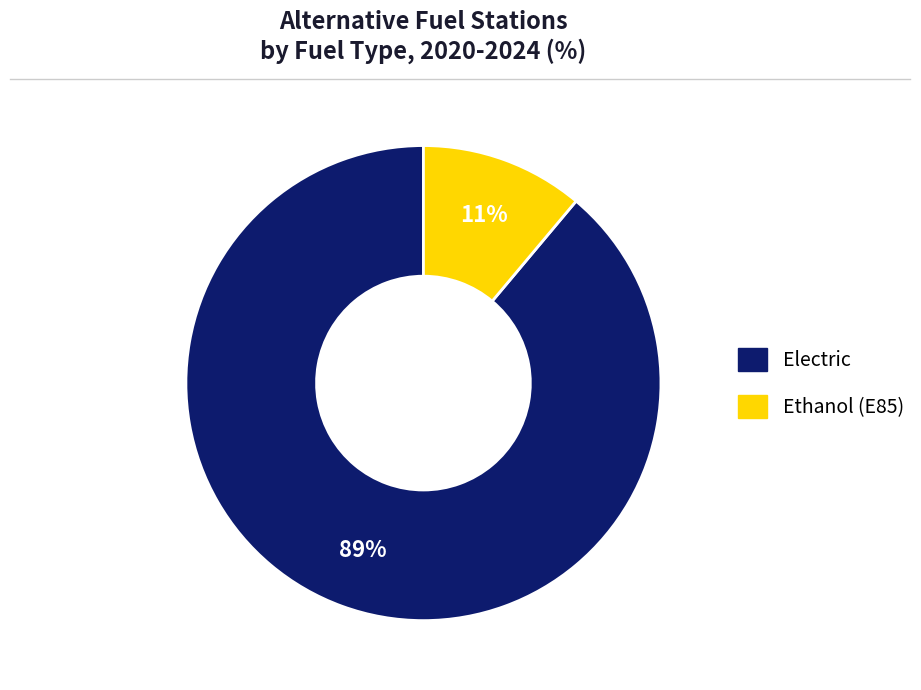

Combined, do Ethanol (E85) and Electric account for over 50%?

Yes